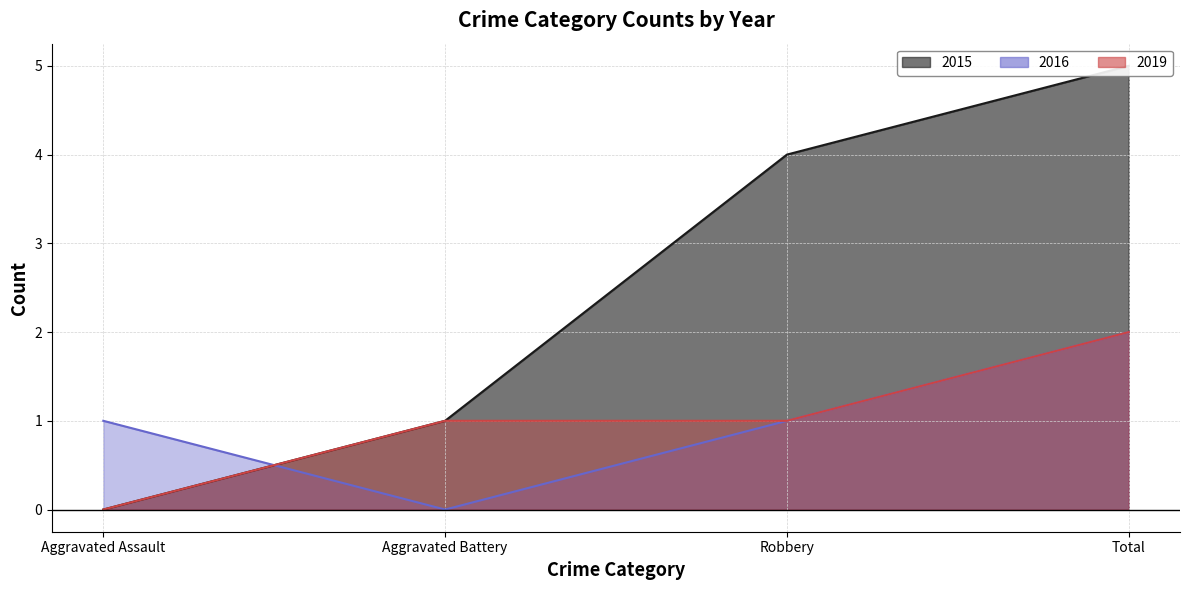

Reading left to right, transcribe all the data shown in this chart.

2015: Aggravated Assault=0	Aggravated Battery=1	Robbery=4	Total=5
2016: Aggravated Assault=1	Aggravated Battery=0	Robbery=1	Total=2
2019: Aggravated Assault=0	Aggravated Battery=1	Robbery=1	Total=2